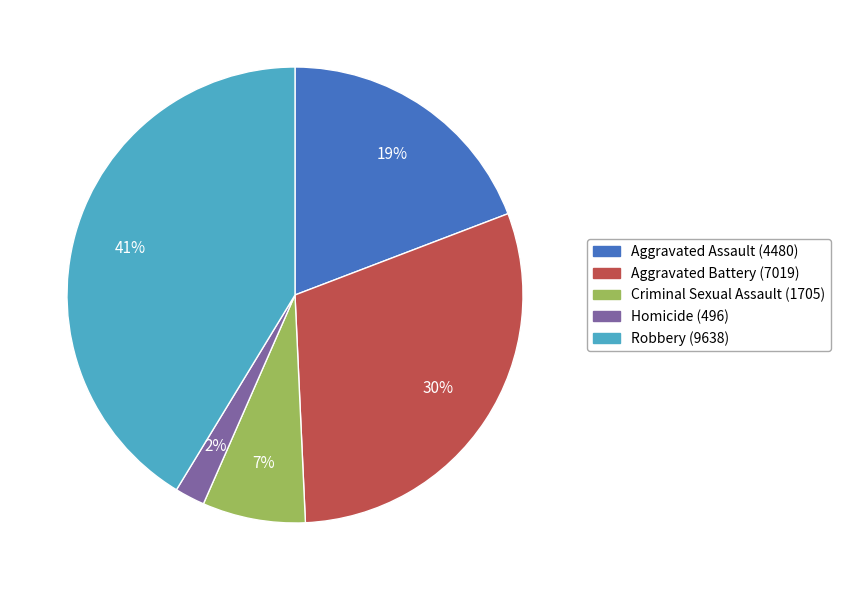

Which has a higher value, Homicide or Aggravated Battery?

Aggravated Battery